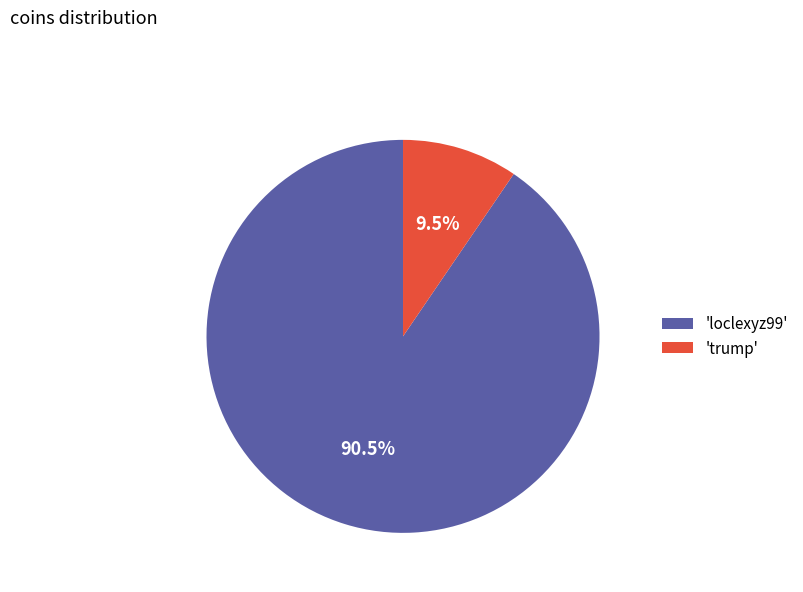

Is there any slice that represents more than half of the pie?

Yes